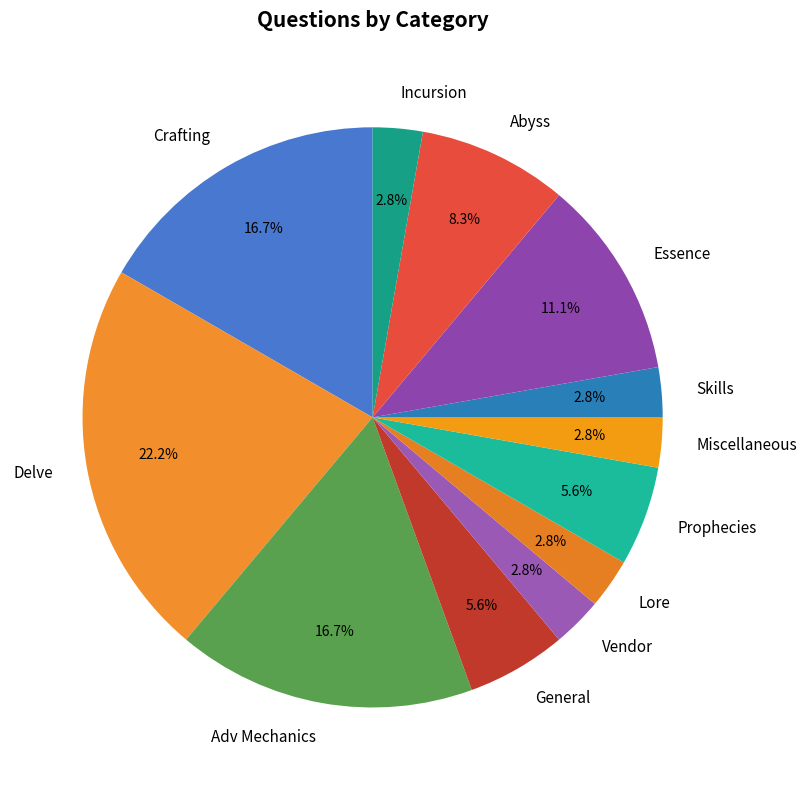

Do Essence and Prophecies together represent more than half of the pie?

No